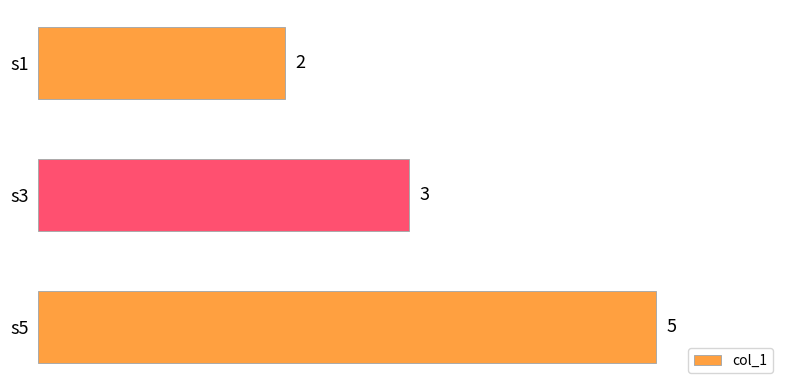

Which label corresponds to the largest value in the chart?

s5